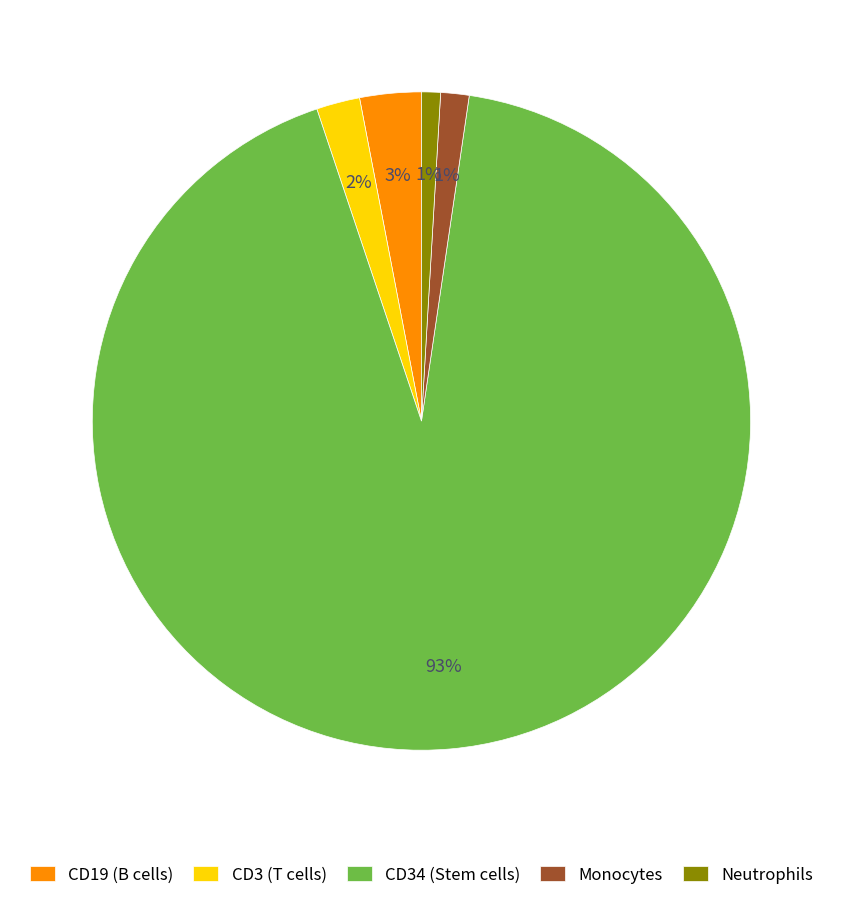

Is there any slice that represents more than half of the pie?

Yes